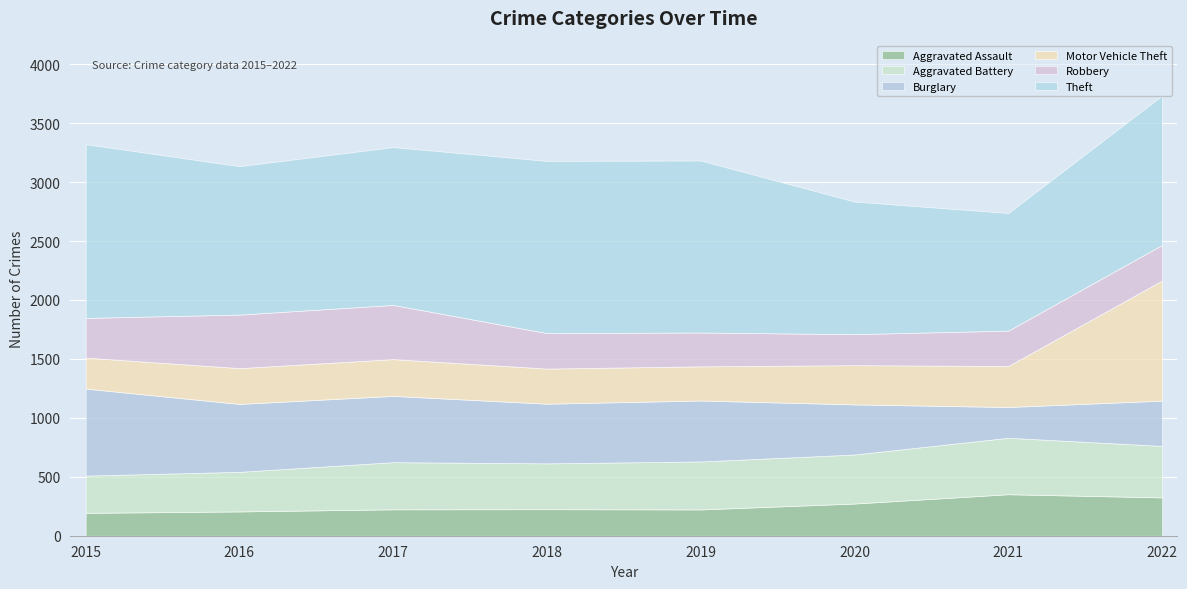

What is the value of the Aggravated Assault point at the 5th from the left?

223